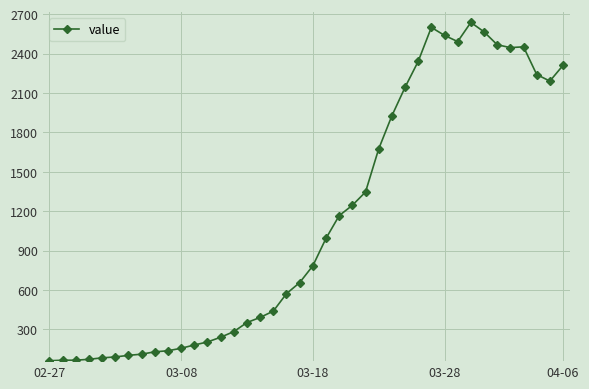

What is the value of the 19th point from the left?

572